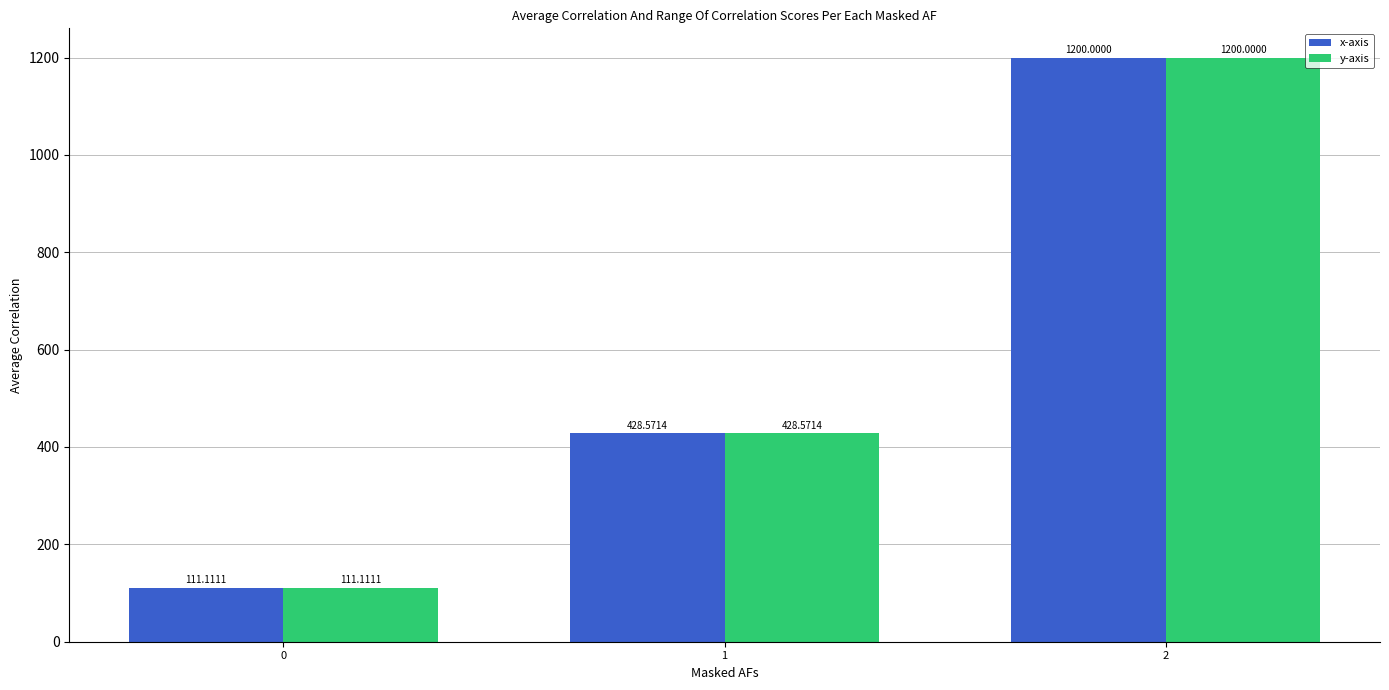

List the labels in order of x-axis value, smallest first.

0, 1, 2